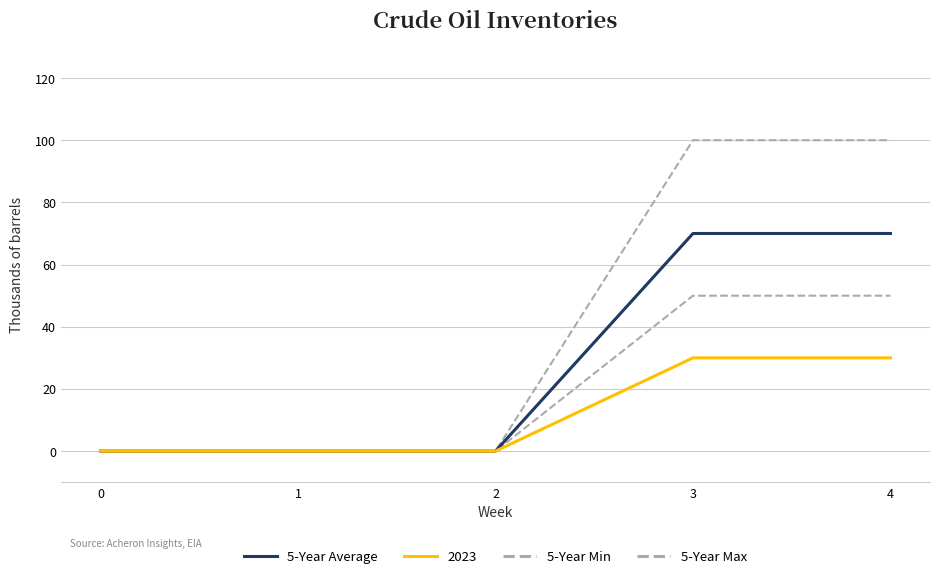

The 5-Year Max series shows 0 at 1. True or false?

True